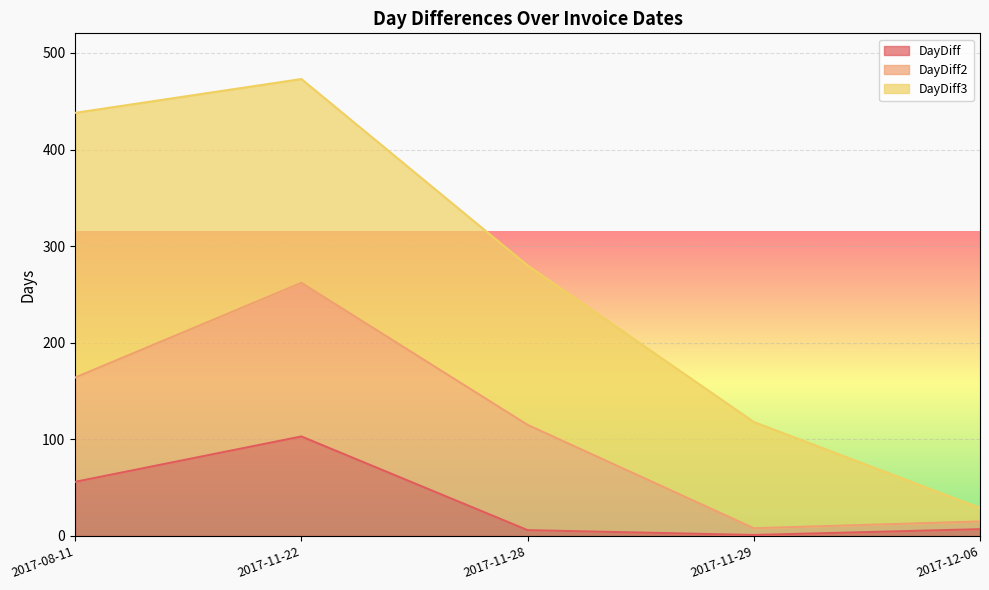

How many categories are shown in the chart?

5